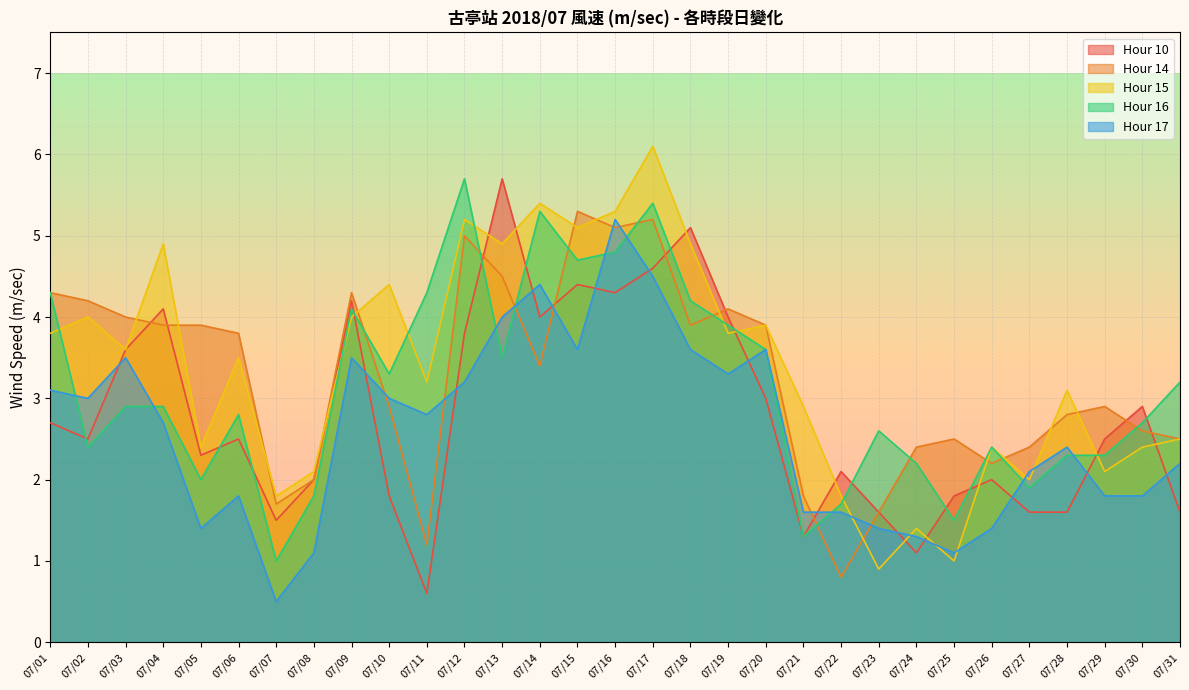

Reading left to right, extract all data points from this chart.

Hour 10: 2.7	2.5	3.6	4.1	2.3	2.5	1.5	2.0	4.2	1.8	0.6	3.8	5.7	4.0	4.4	4.3	4.6	5.1	4.0	3.0	1.3	2.1	1.6	1.1	1.8	2.0	1.6	1.6	2.5	2.9	1.6
Hour 14: 4.3	4.2	4.0	3.9	3.9	3.8	1.7	2.0	4.3	2.9	1.2	5.0	4.5	3.4	5.3	5.1	5.2	3.9	4.1	3.9	1.8	0.8	1.6	2.4	2.5	2.2	2.4	2.8	2.9	2.6	2.5
Hour 15: 3.8	4.0	3.6	4.9	2.4	3.5	1.8	2.1	4.0	4.4	3.2	5.2	4.9	5.4	5.1	5.3	6.1	4.9	3.8	3.9	2.9	1.8	0.9	1.4	1.0	2.4	2.0	3.1	2.1	2.4	2.5
Hour 16: 4.3	2.4	2.9	2.9	2.0	2.8	1.0	1.8	4.1	3.3	4.3	5.7	3.5	5.3	4.7	4.8	5.4	4.2	3.9	3.6	1.3	1.7	2.6	2.2	1.5	2.4	1.9	2.3	2.3	2.7	3.2
Hour 17: 3.1	3.0	3.5	2.7	1.4	1.8	0.5	1.1	3.5	3.0	2.8	3.2	4.0	4.4	3.6	5.2	4.5	3.6	3.3	3.6	1.6	1.6	1.4	1.3	1.1	1.4	2.1	2.4	1.8	1.8	2.2